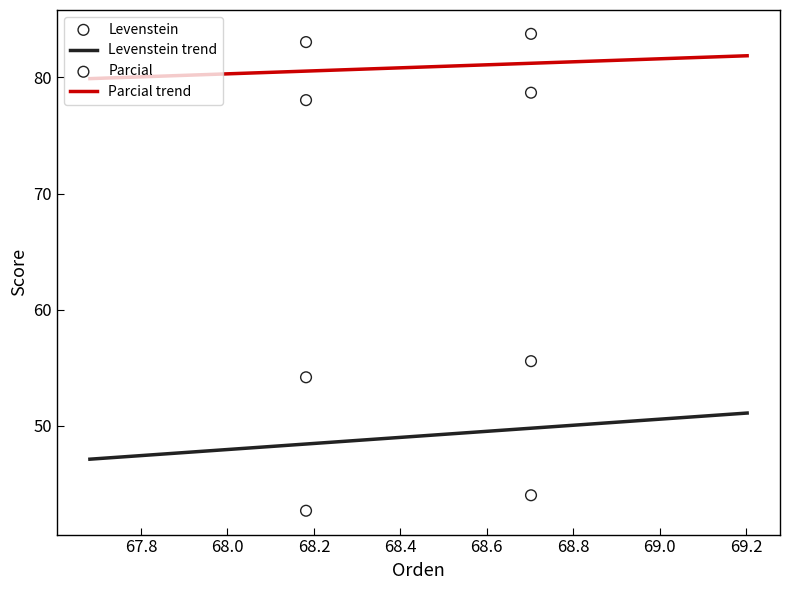

True or false: Levenstein trend and Parcial trend cross at least once.

False